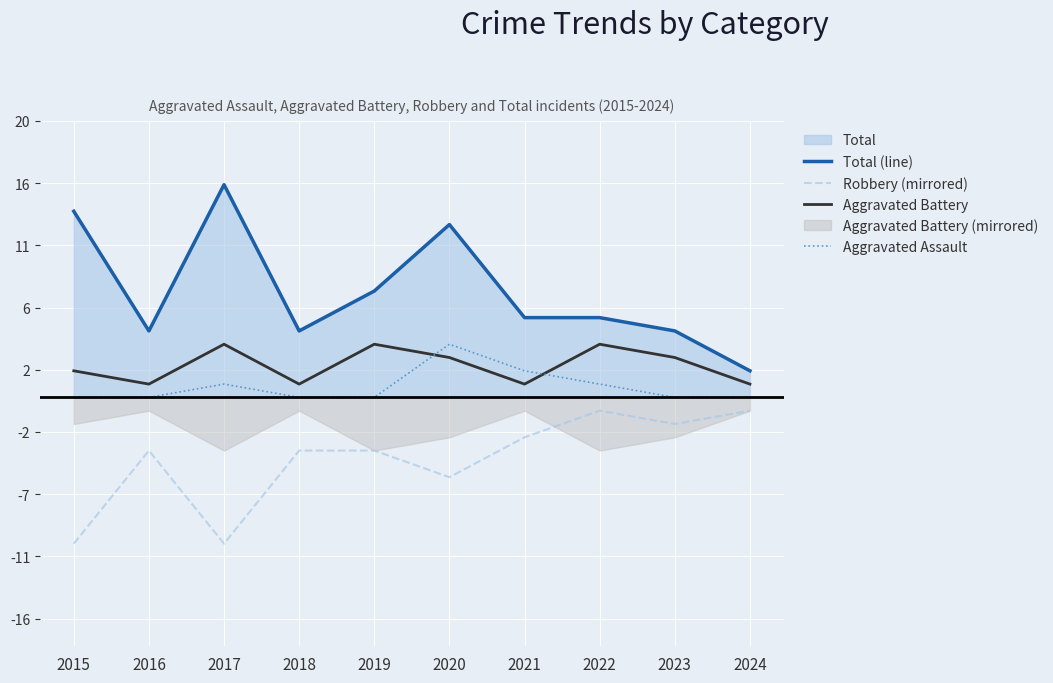

Is the value of Aggravated Assault at 2024 greater than the value of Robbery (mirrored) at 2024?

Yes